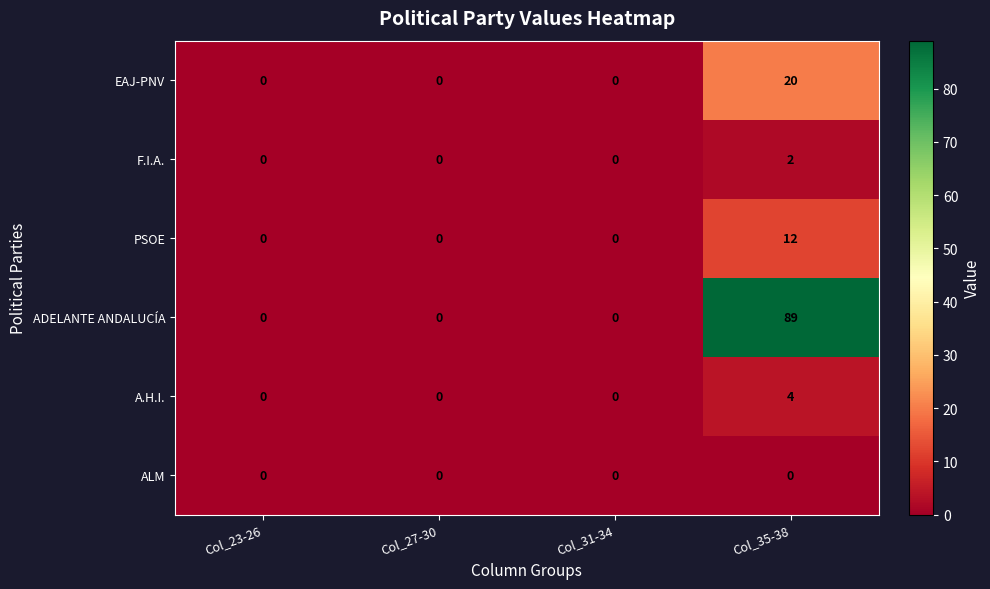

Which series has the largest total across all categories?

ADELANTE ANDALUCÍA